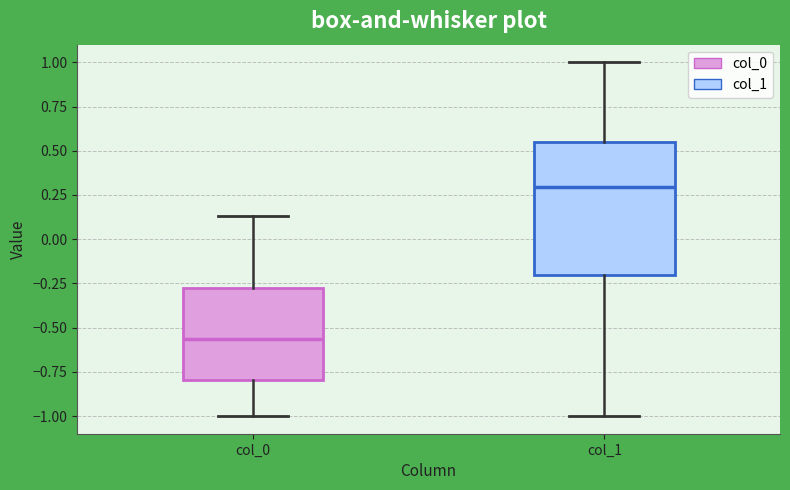

Which box's median line is the lowest?

col_0